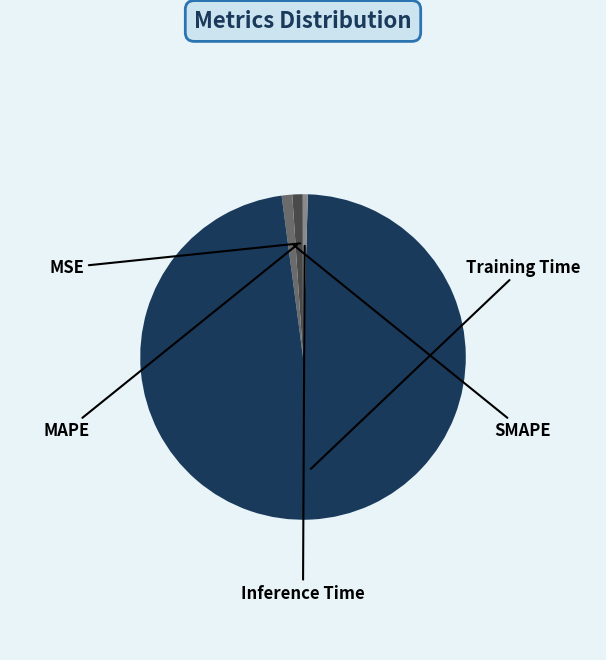

Does any single category account for the majority?

Yes